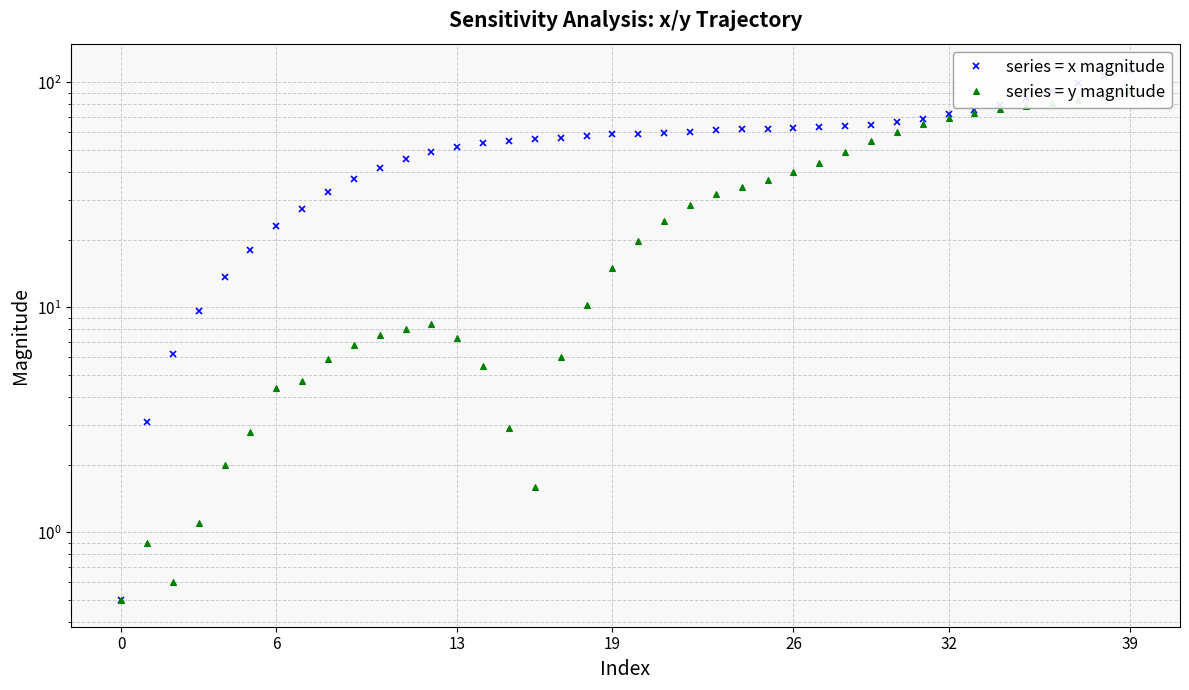

Which series changed the most between 13 and 26?

series = y magnitude